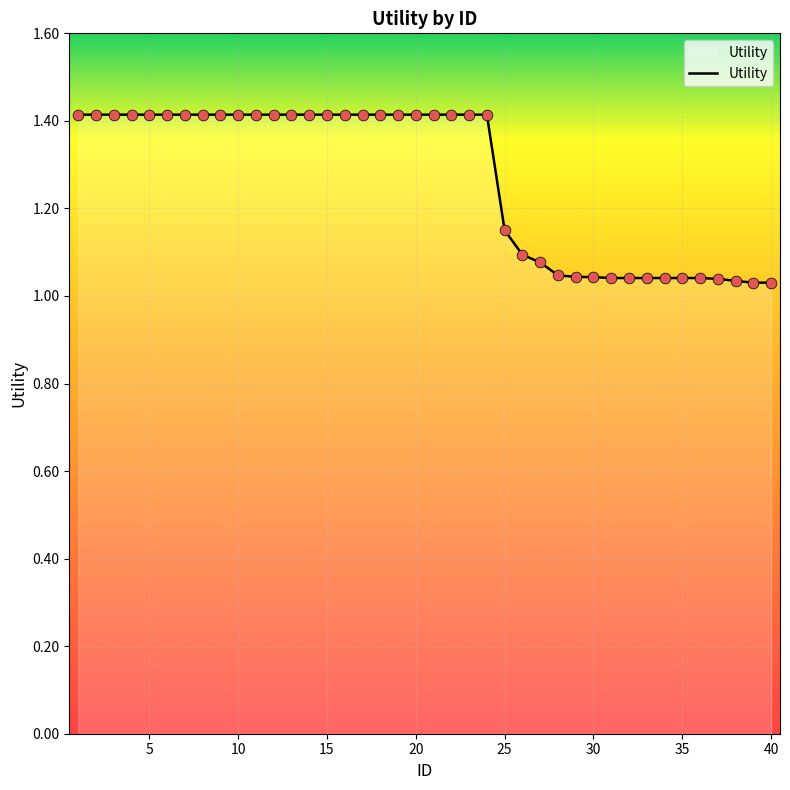

What is the difference between the maximum and minimum values?

0.4